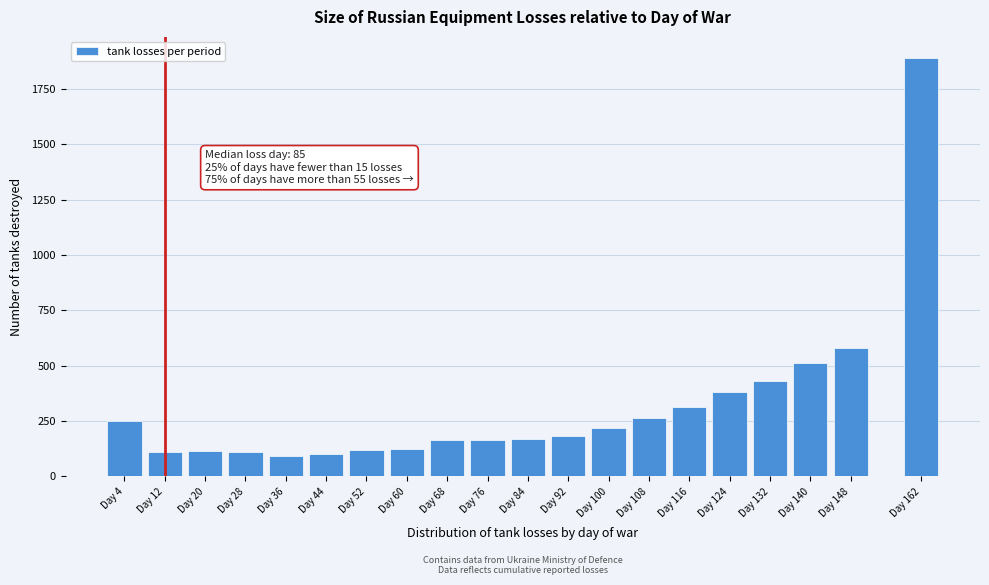

At which label is the value closest to 990?

Day 148